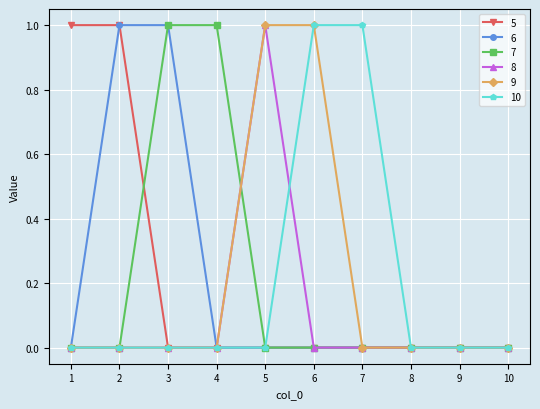

Is it true that 9 equals 1 at 5?

True